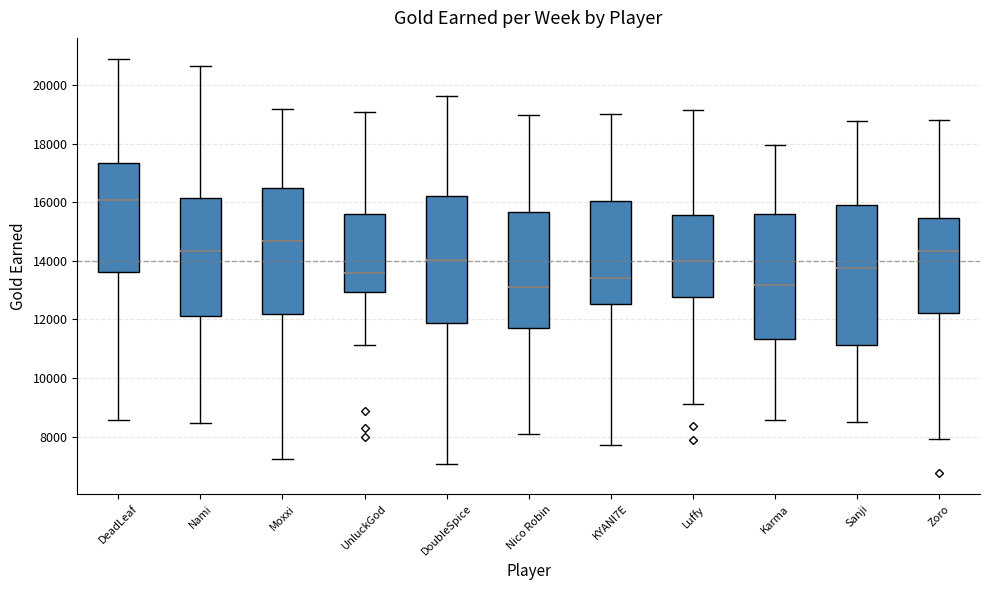

Where does the upper whisker of the box for Sanji end on the y-axis? The values are not printed on the chart, so give them approximately, as read against the axis.

18800